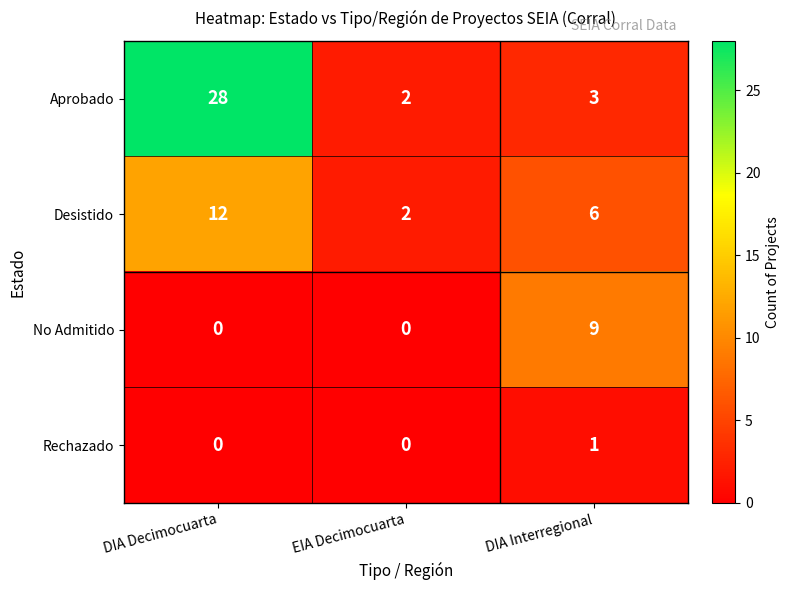

What is the maximum value for Aprobado?

28